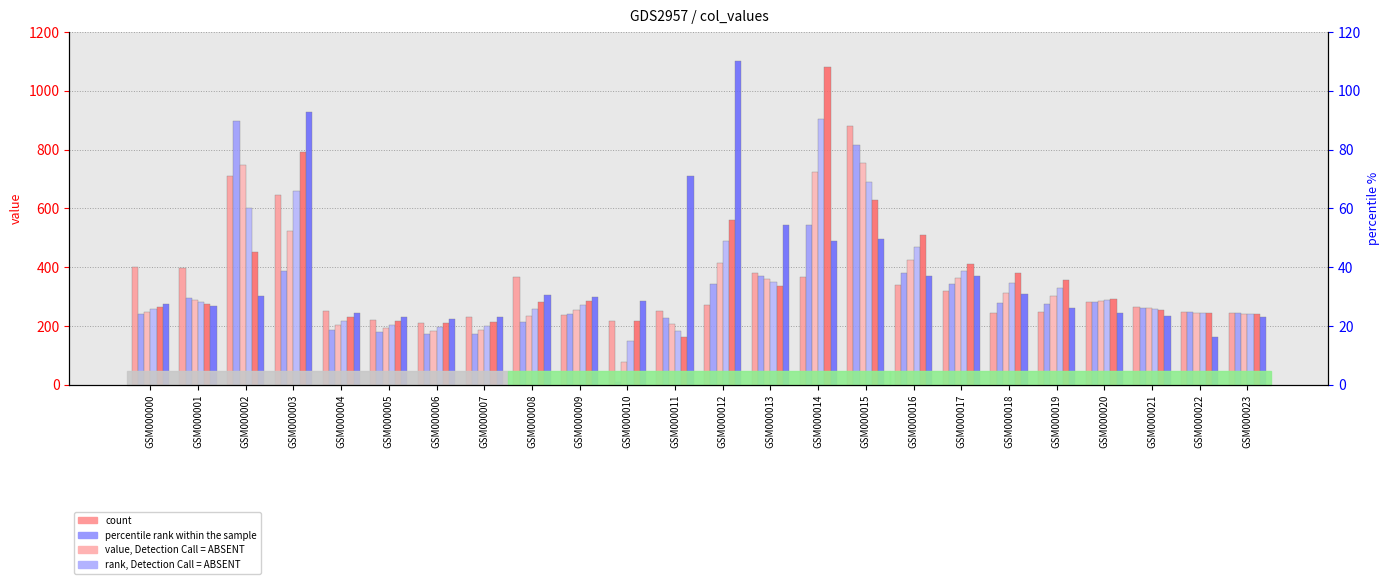

What is the total value across all series at GSM000006?

1197.4